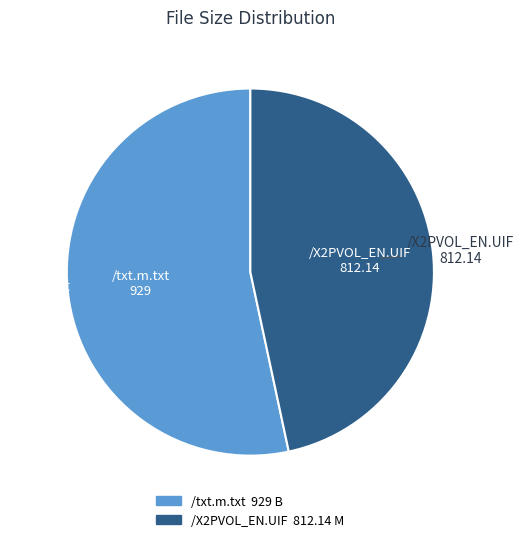

Which has a higher value, /txt.m.txt or /X2PVOL_EN.UIF?

/txt.m.txt